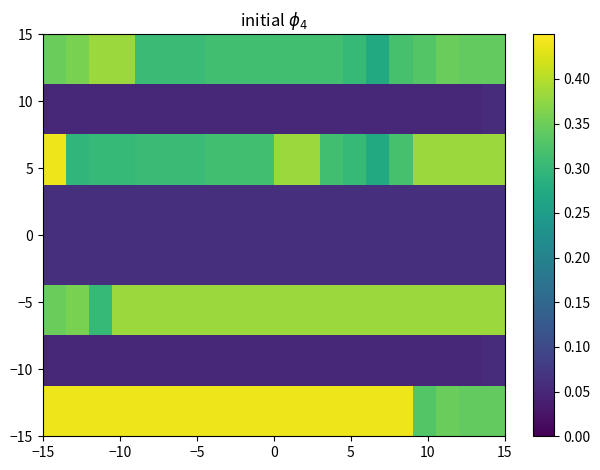

What is the maximum value shown in the chart?

0.4